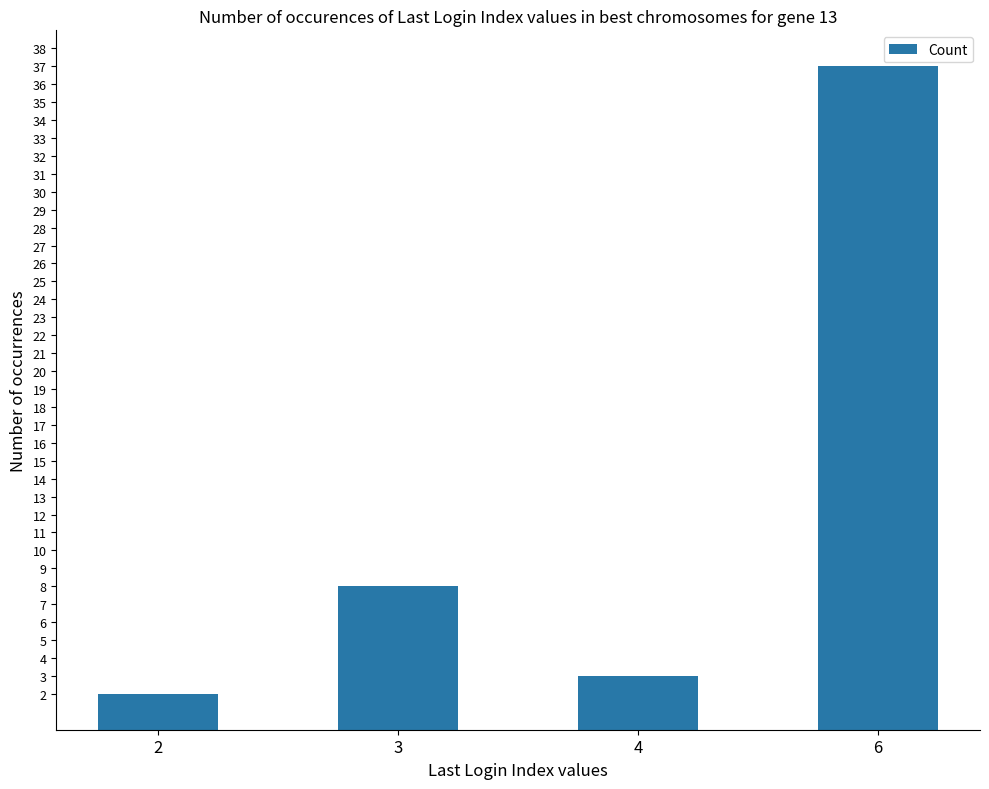

Does the chart contain stacked bars?

No